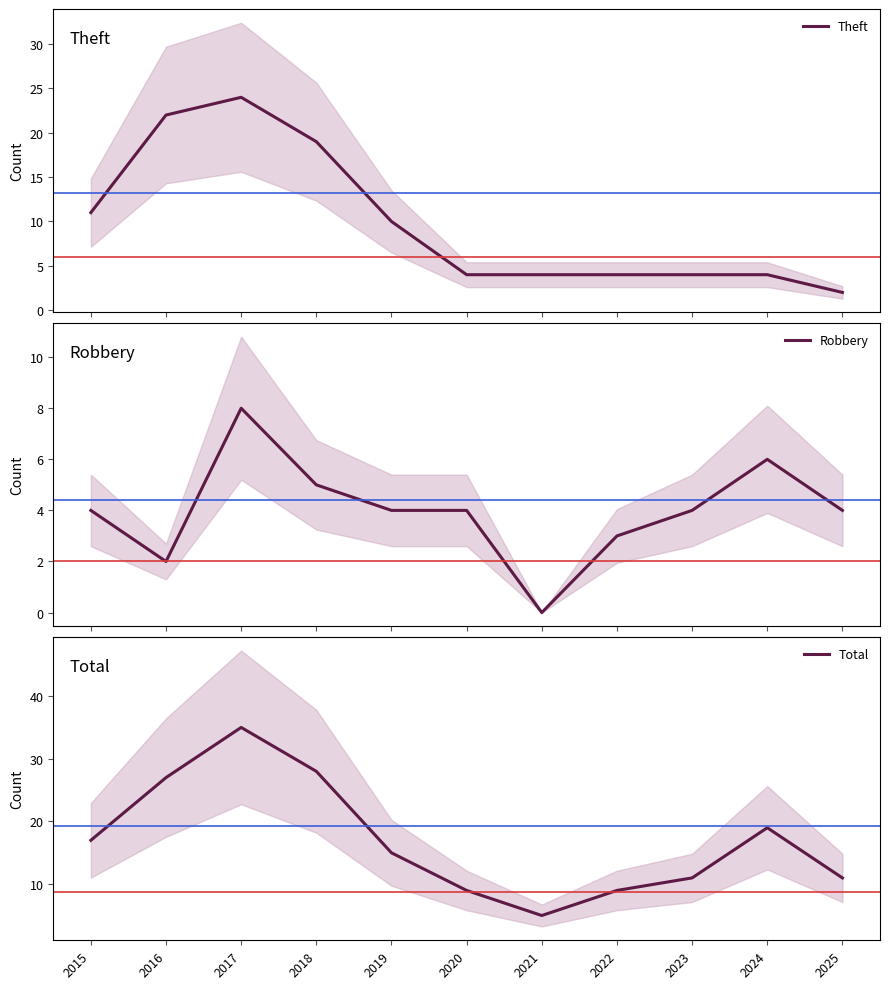

How many values in the Theft series exceed 4?

5